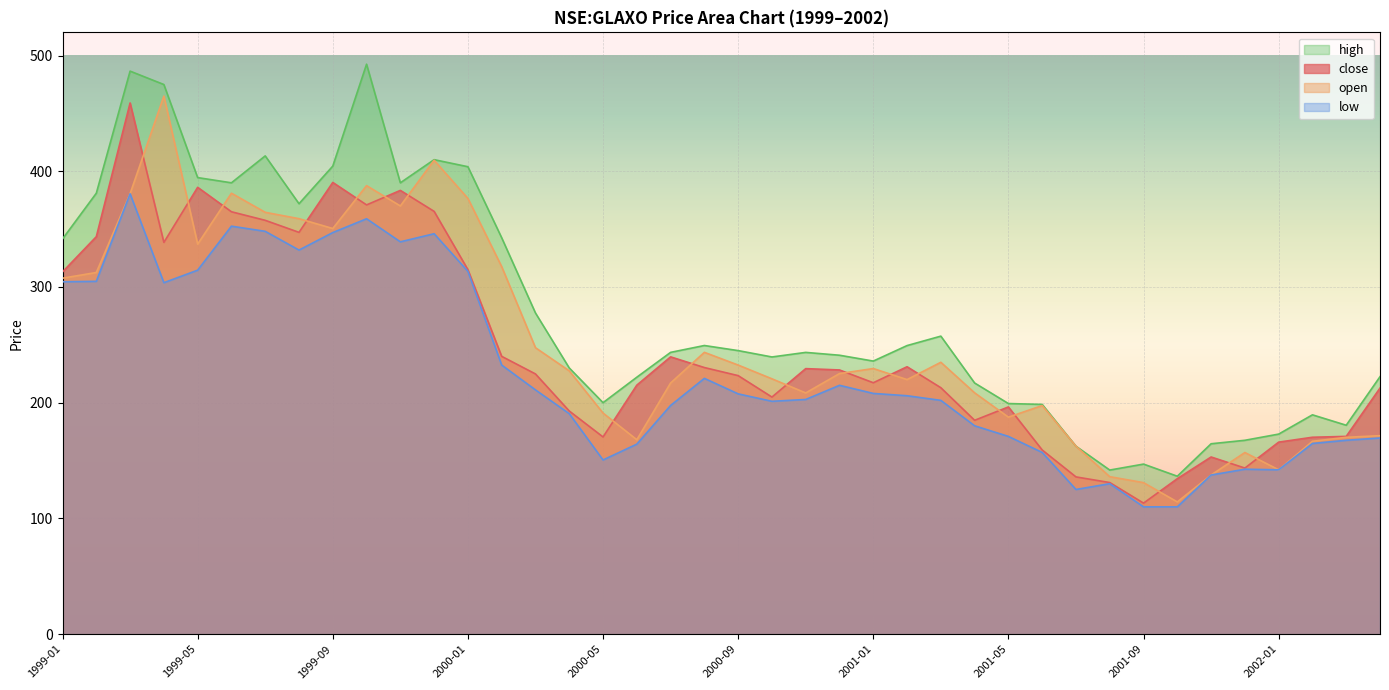

In low, how many points are higher than both neighbors (excluding endpoints)?

8